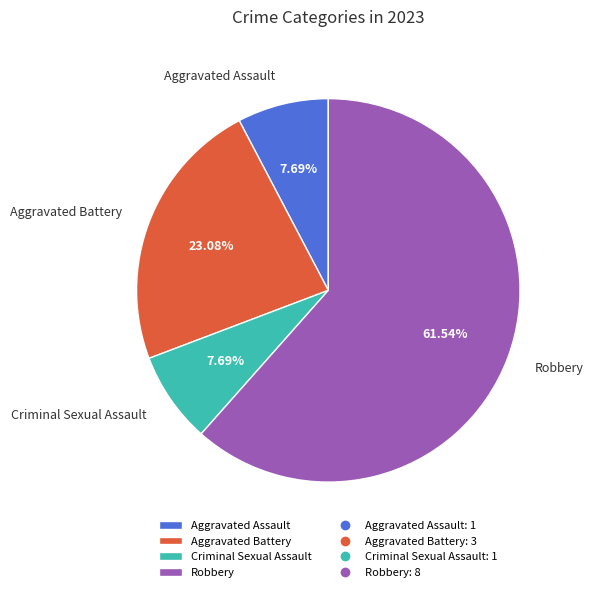

To the nearest percent, what is the combined percentage of Aggravated Assault and Aggravated Battery?

31%